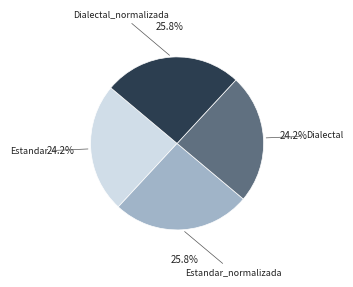

Does any single category account for the majority?

No